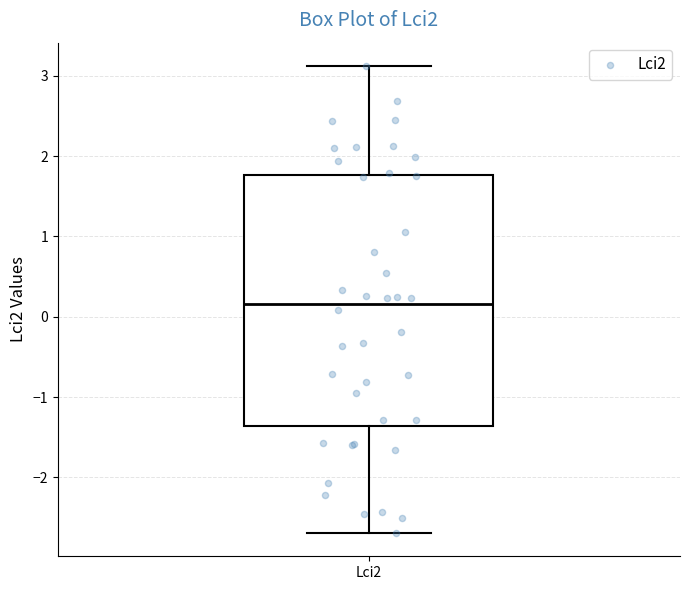

Where is the lower edge of the box for Lci2 on the y-axis? The values are not printed on the chart, so give them approximately, as read against the axis.

-1.4